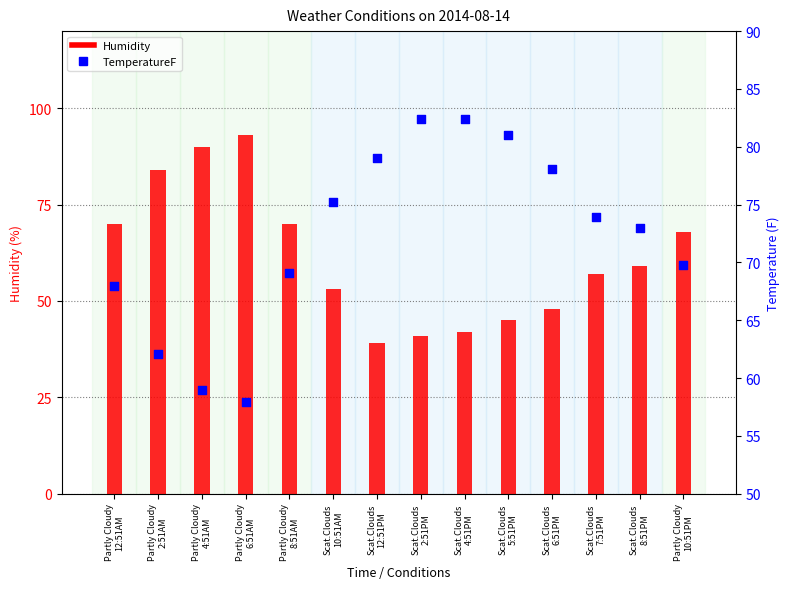

Which series has the largest total across all categories?

TemperatureF